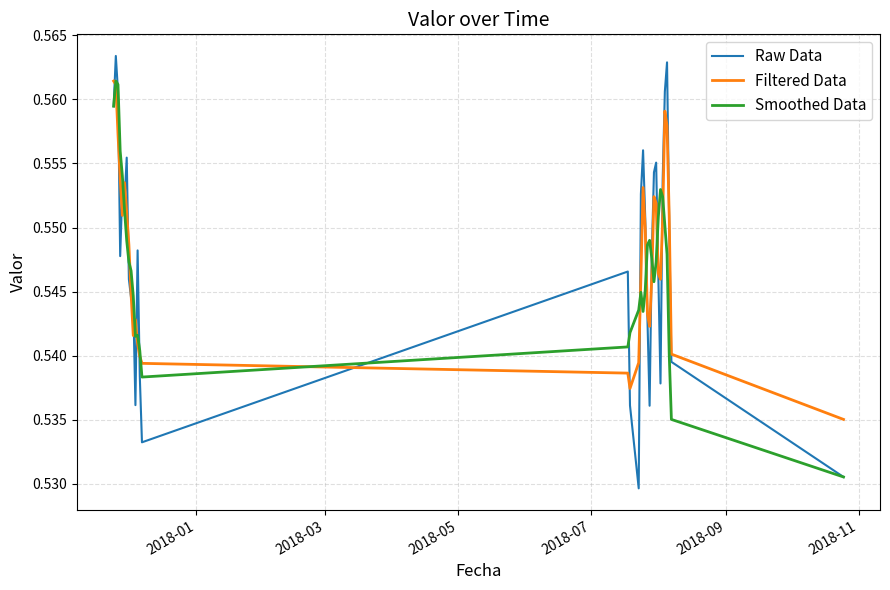

Which series has the largest range (max minus min)?

Raw Data